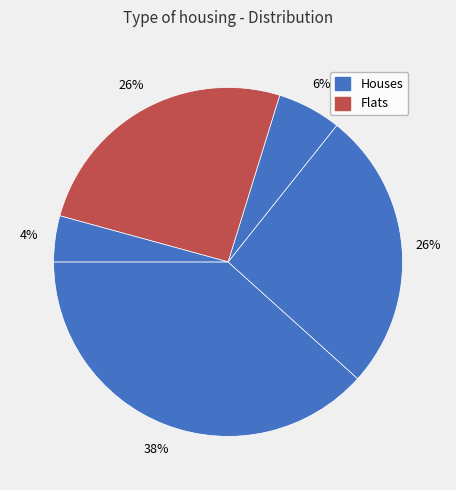

How many segments does this pie chart have?

5